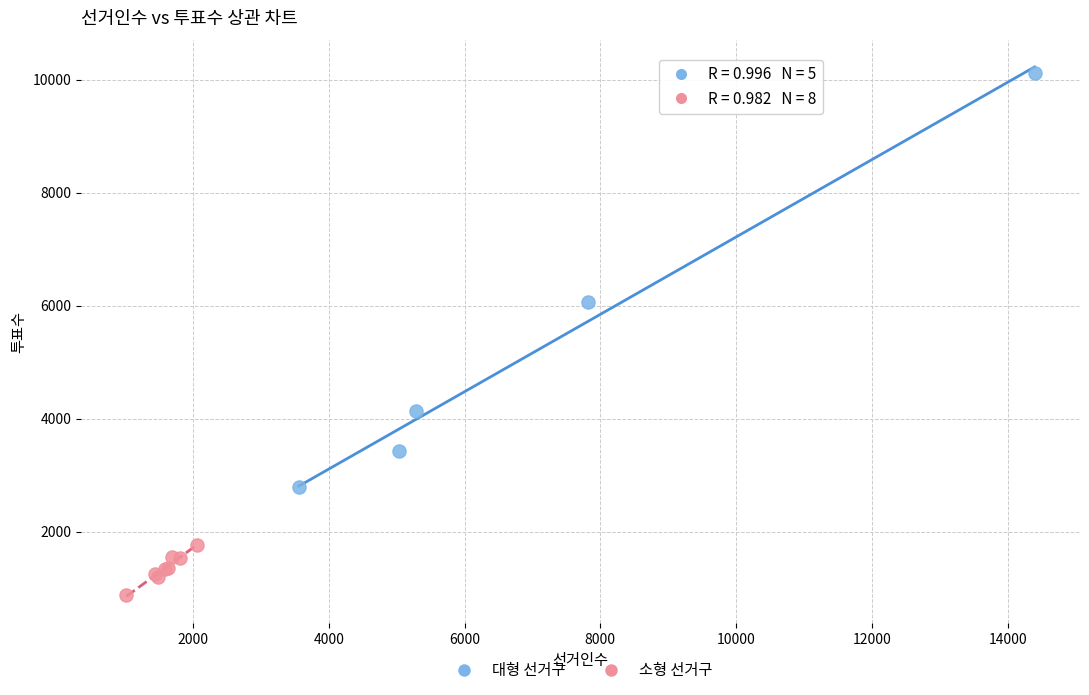

Which series contains the highest Y value?

대형 선거구